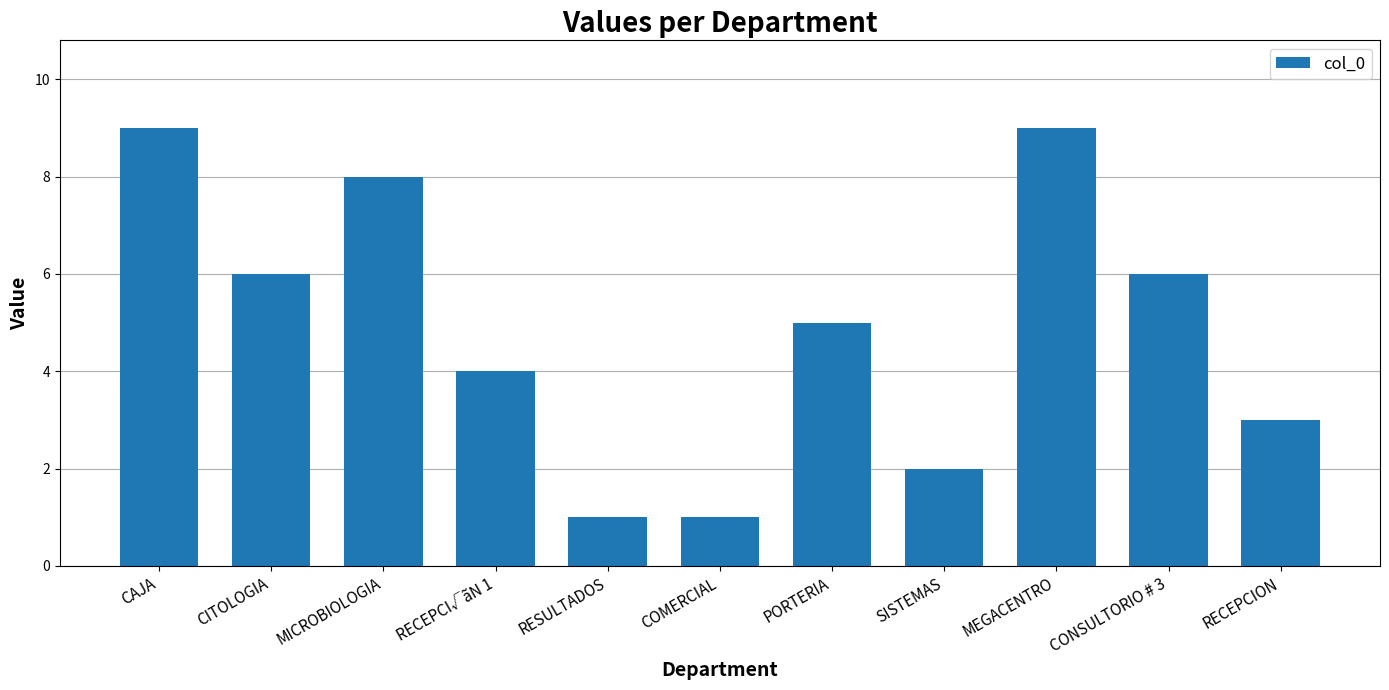

What position from the left is MEGACENTRO?

9